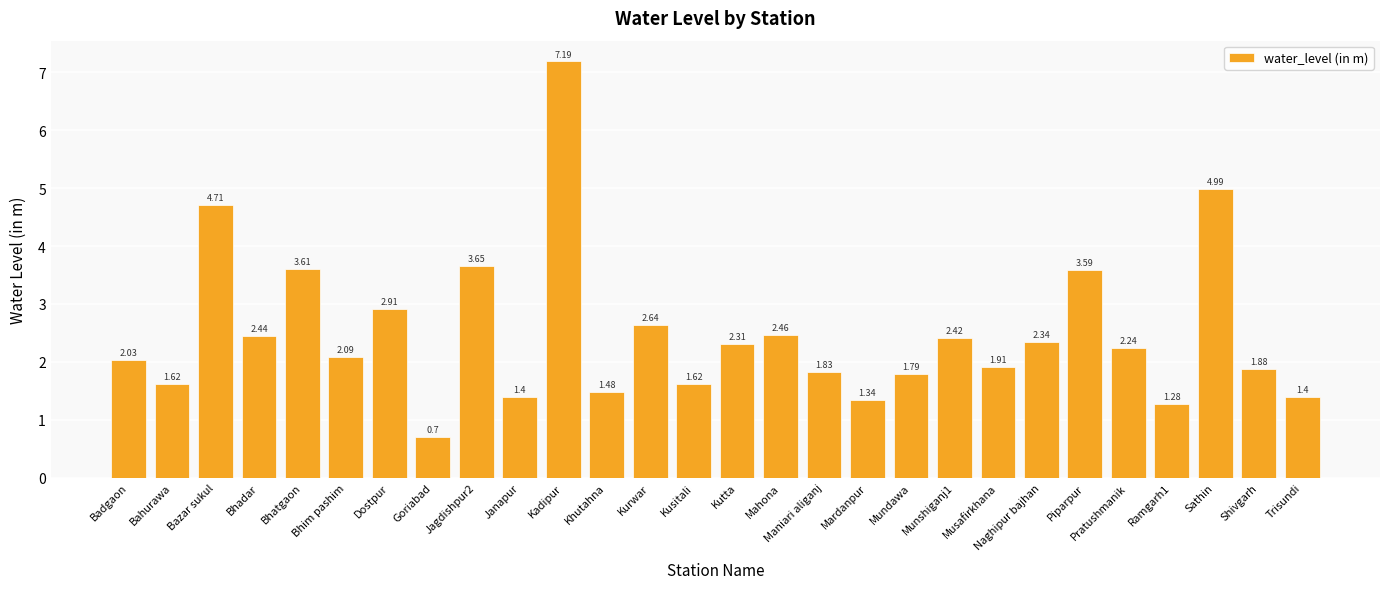

The chart shows a value of 3.9 at Naghipur bajhan. True or false?

False